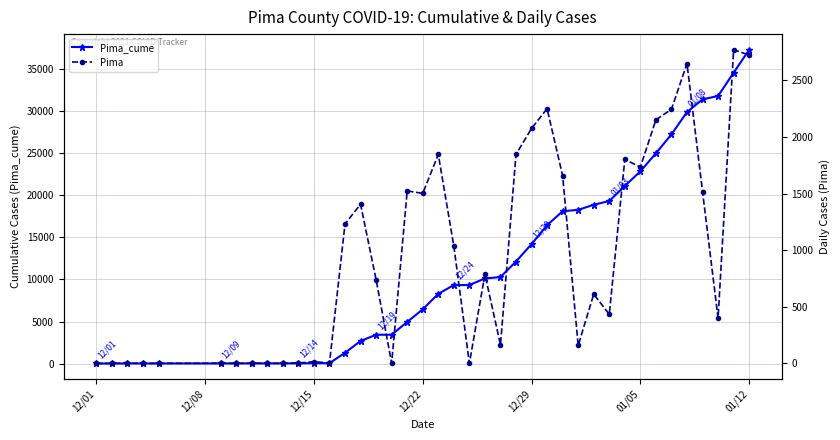

What are all the series names shown in the legend?

Pima_cume, Pima